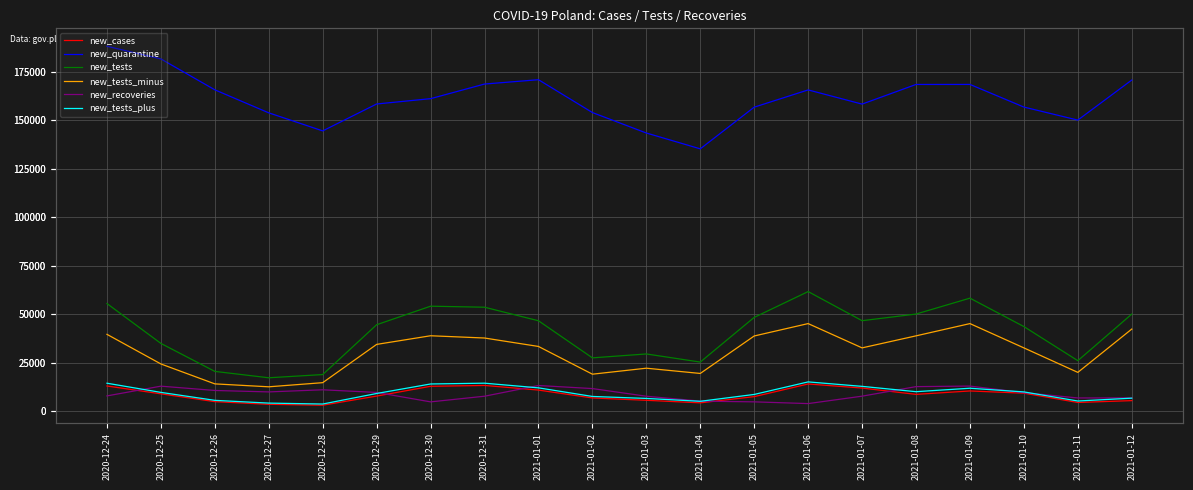

In new_tests, how many points are higher than both neighbors (excluding endpoints)?

4